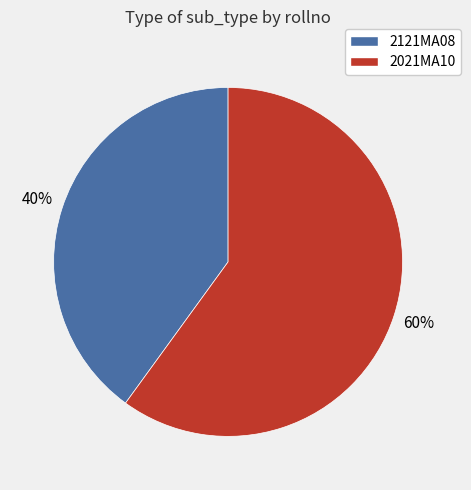

How many segments does this pie chart have?

2